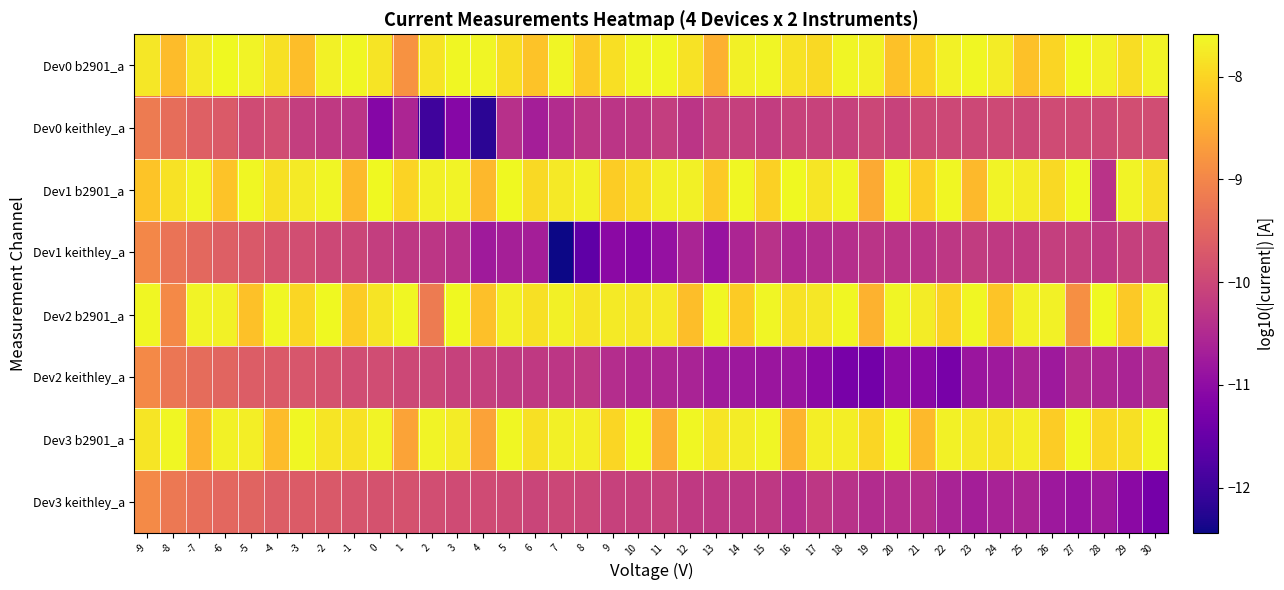

At which category is the sum across all series the highest?

-9